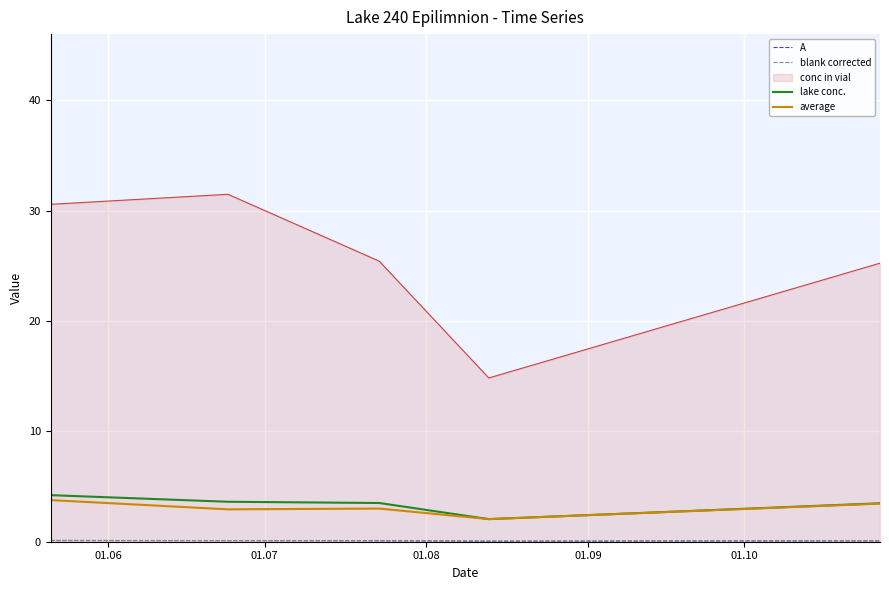

Which series has the largest range (max minus min)?

conc in vial